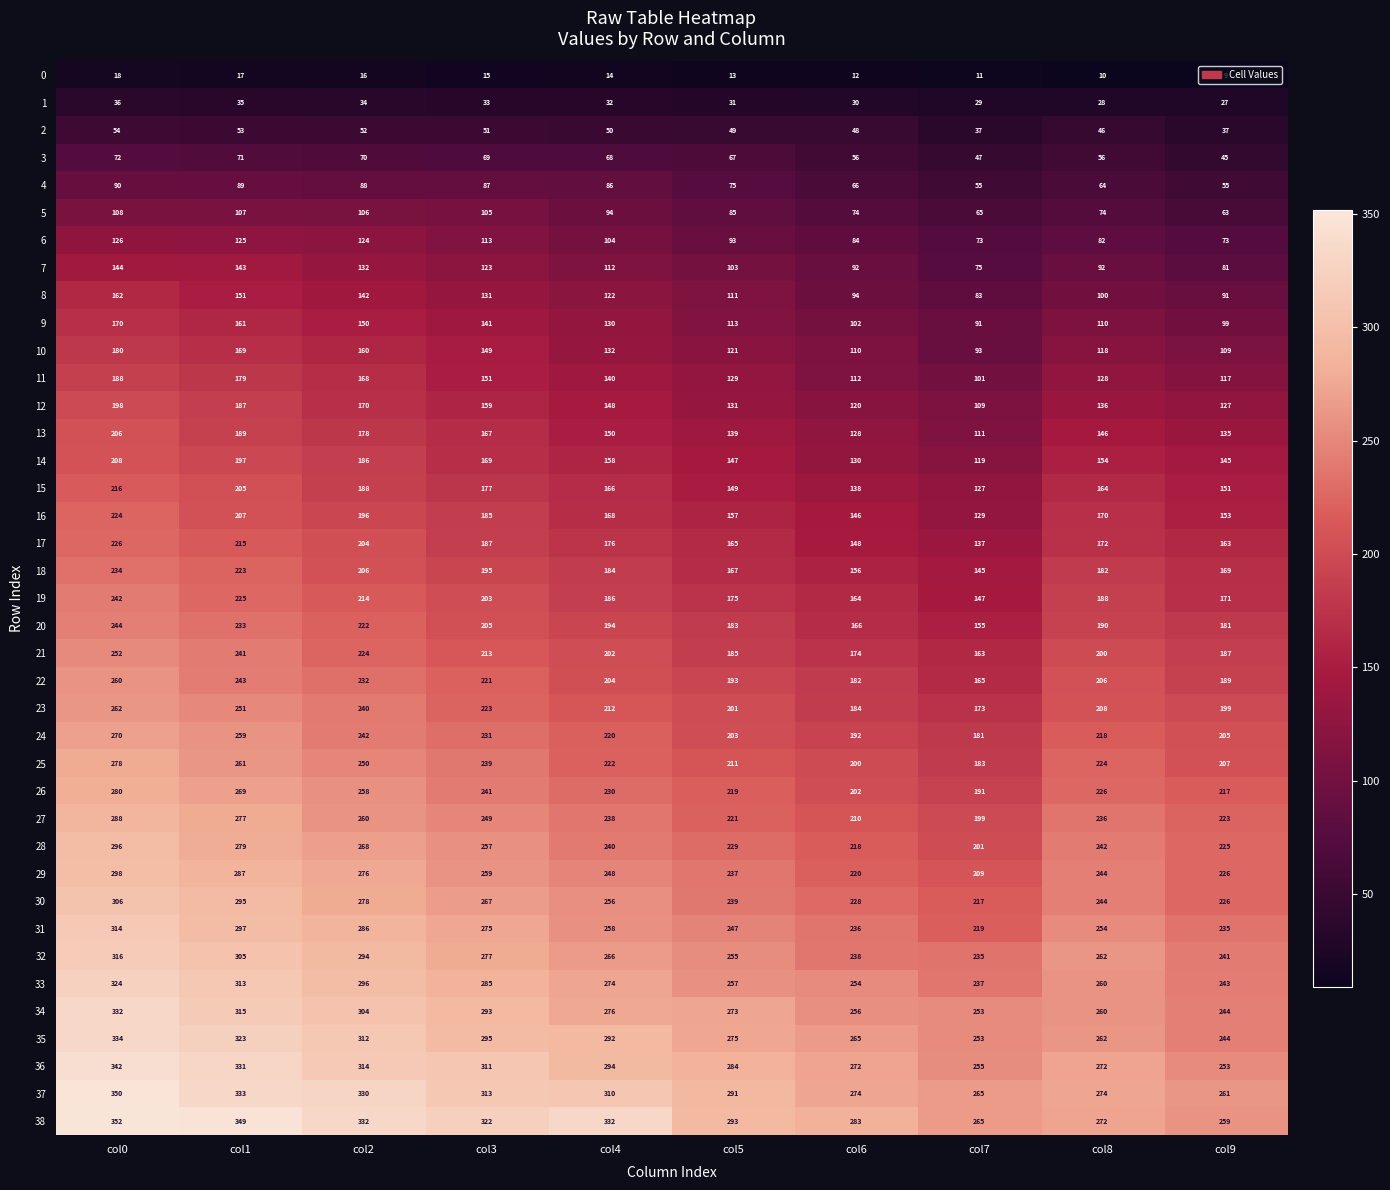

What is the average value of the 0 series?

14